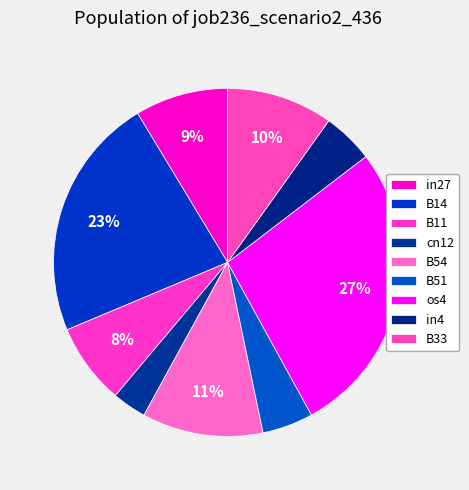

Is the sum of cn12 and B33 greater than half?

No